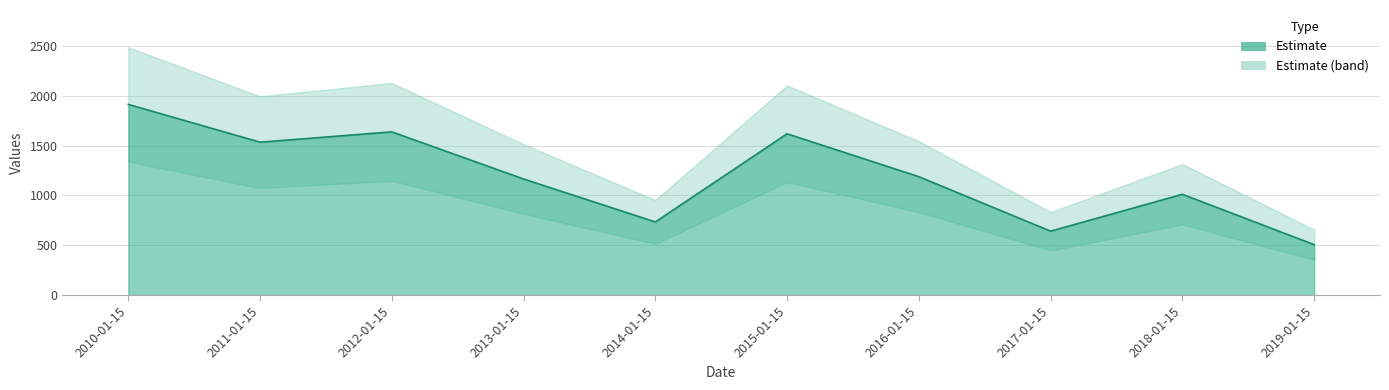

List the labels in order of value, smallest first.

2019-01-15, 2017-01-15, 2014-01-15, 2018-01-15, 2013-01-15, 2016-01-15, 2011-01-15, 2015-01-15, 2012-01-15, 2010-01-15